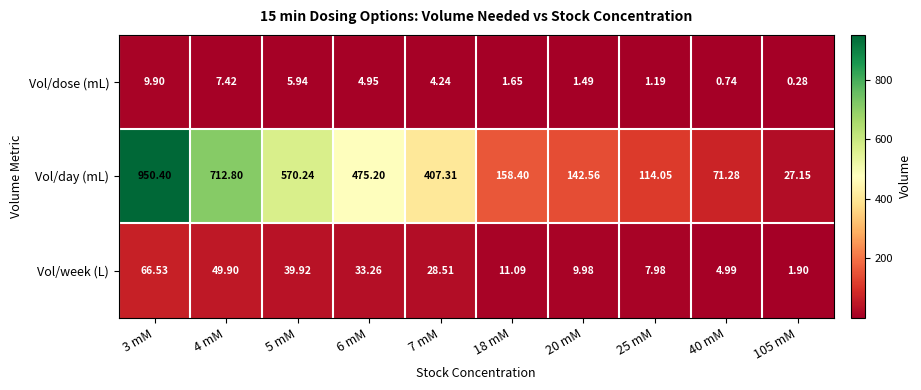

At how many categories does at least one series exceed 918?

1